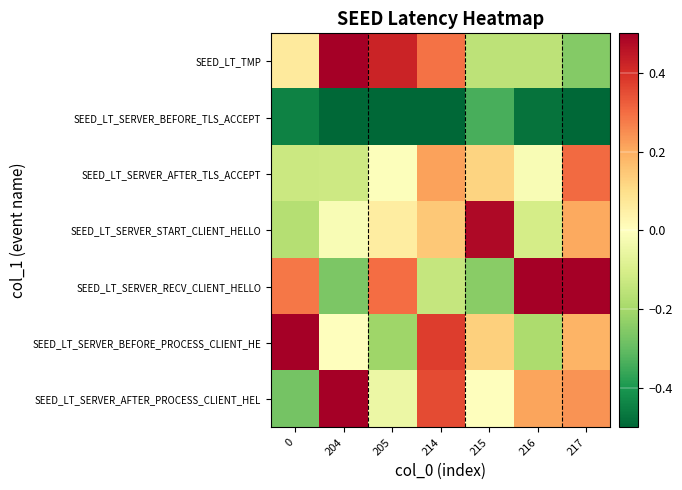

Count the number of categories in the chart.

7